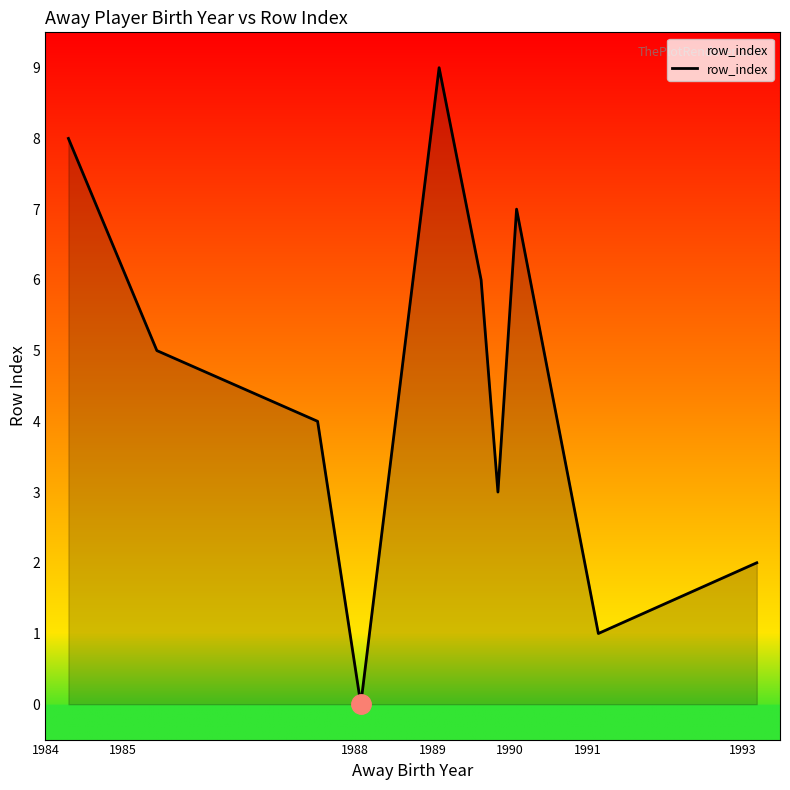

What is the difference between the maximum and minimum values?

9